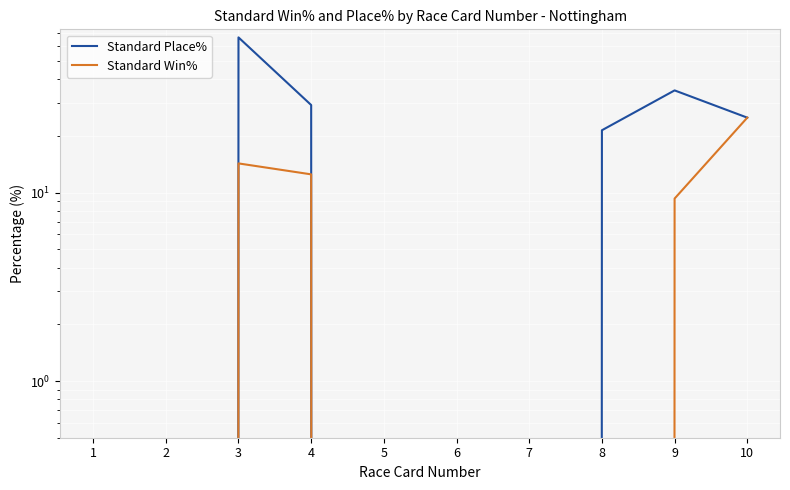

The value of Standard Win% at 6 is 14.9. True or false?

False